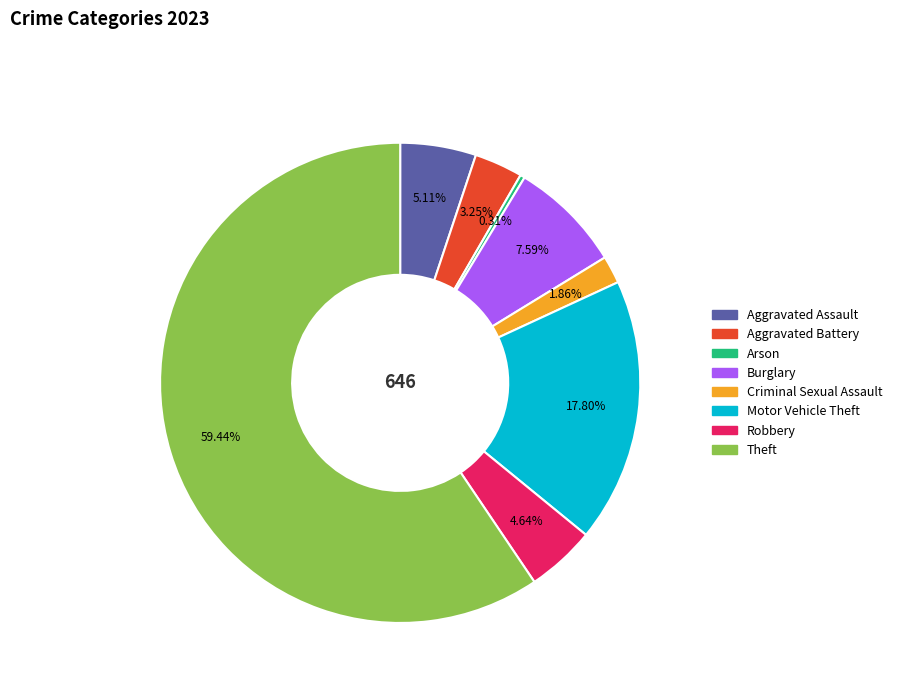

To the nearest percent, what is the combined percentage of Theft and Robbery?

64%